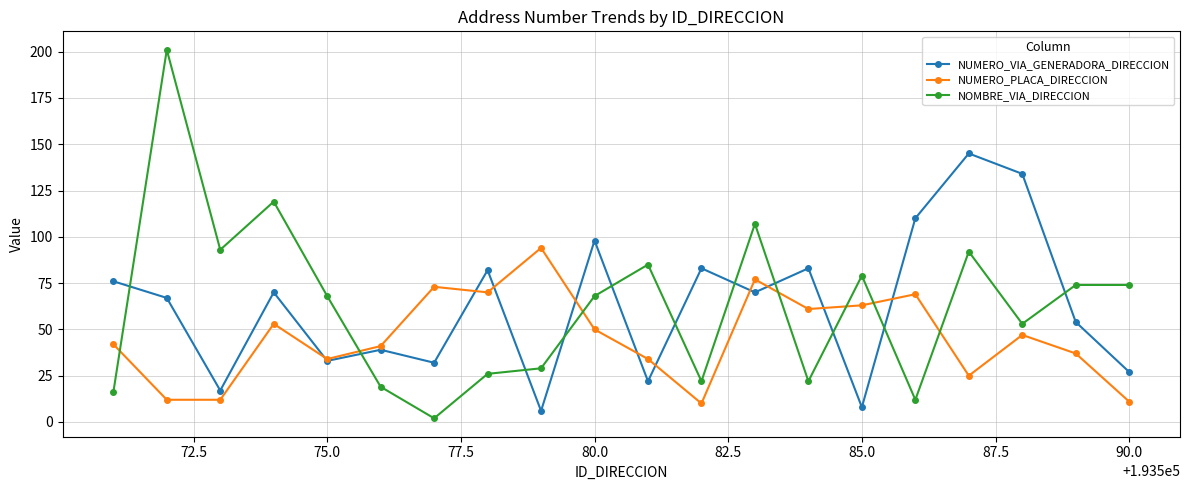

True or false: NUMERO_VIA_GENERADORA_DIRECCION and NOMBRE_VIA_DIRECCION cross at least once.

True